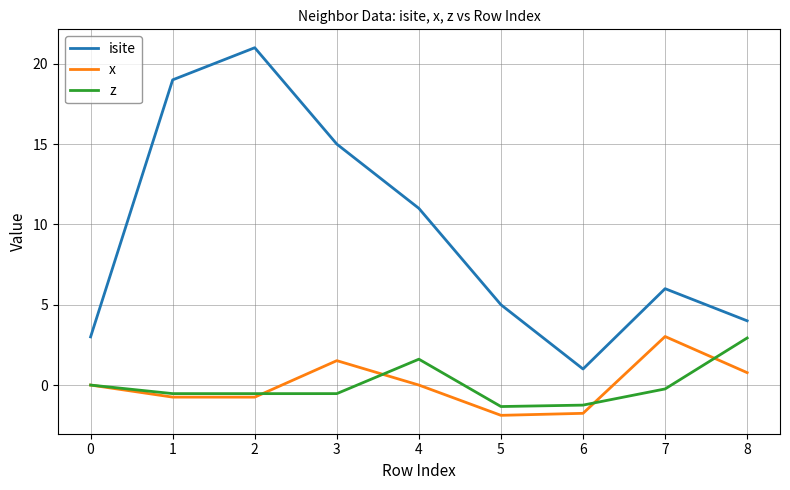

Which series has the largest range (max minus min)?

isite